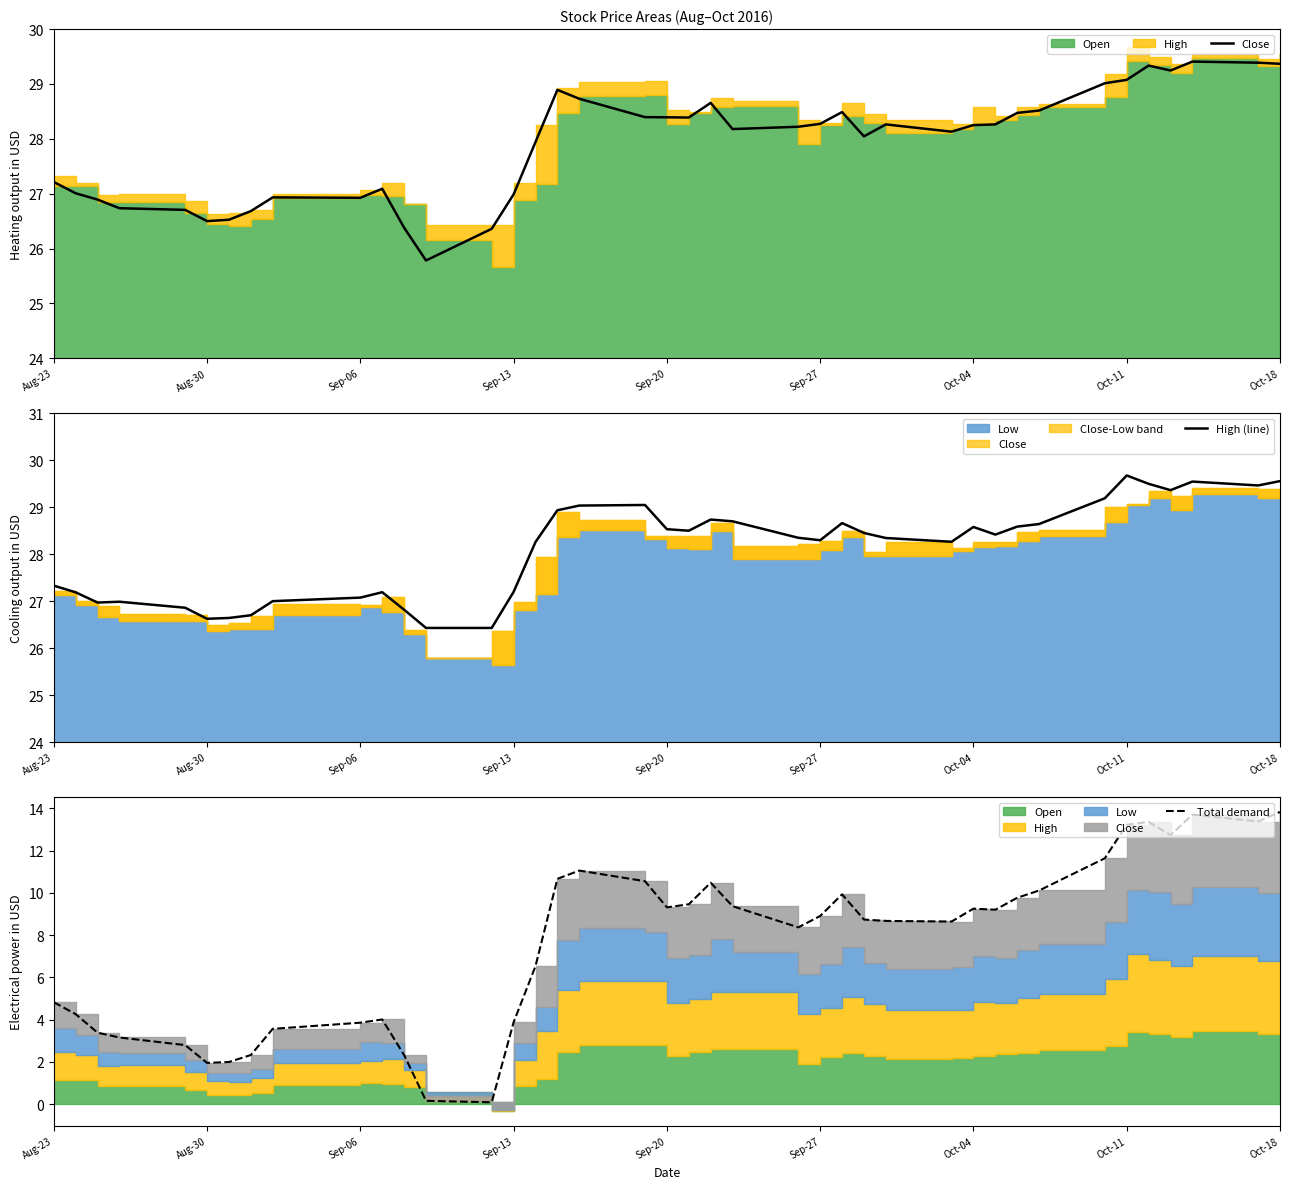

What is the minimum value for High (line)?

26.4